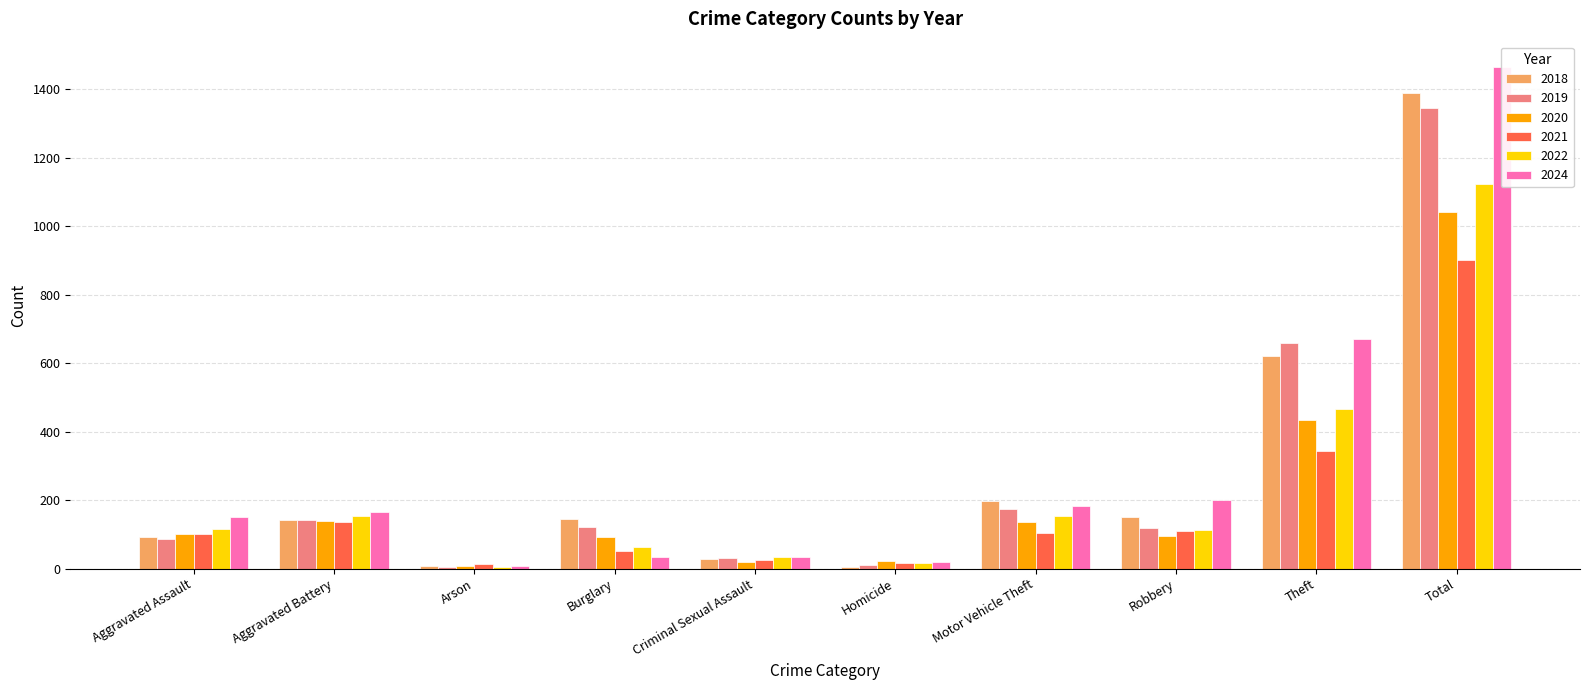

What is the label of the 4th bar from the right?

Motor Vehicle Theft